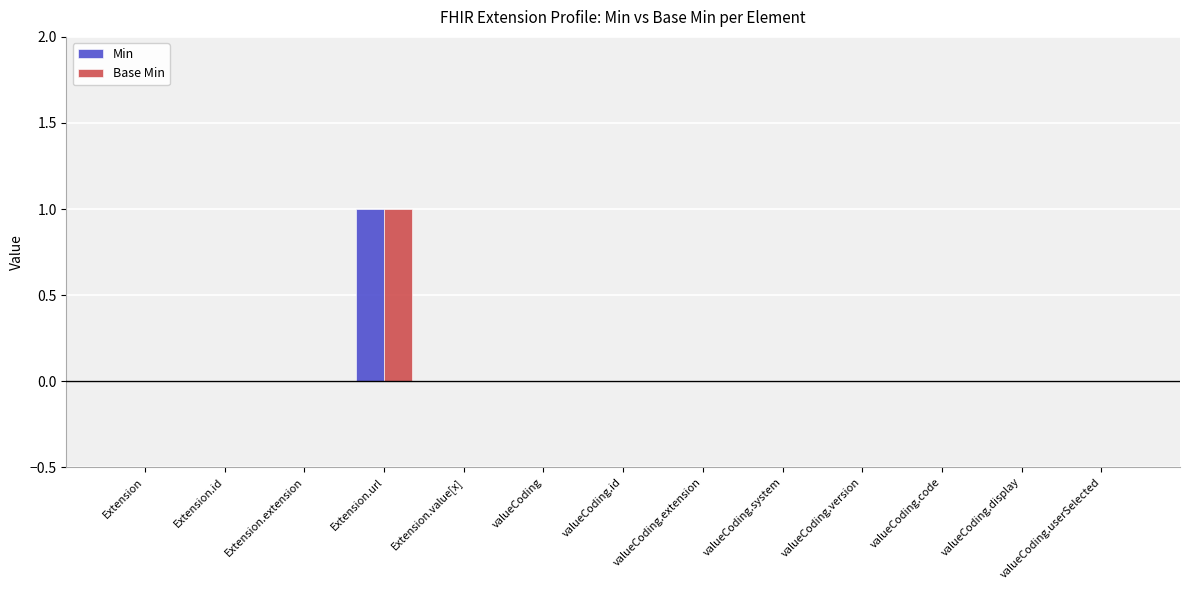

The value of Min at valueCoding.system is 0. True or false?

True